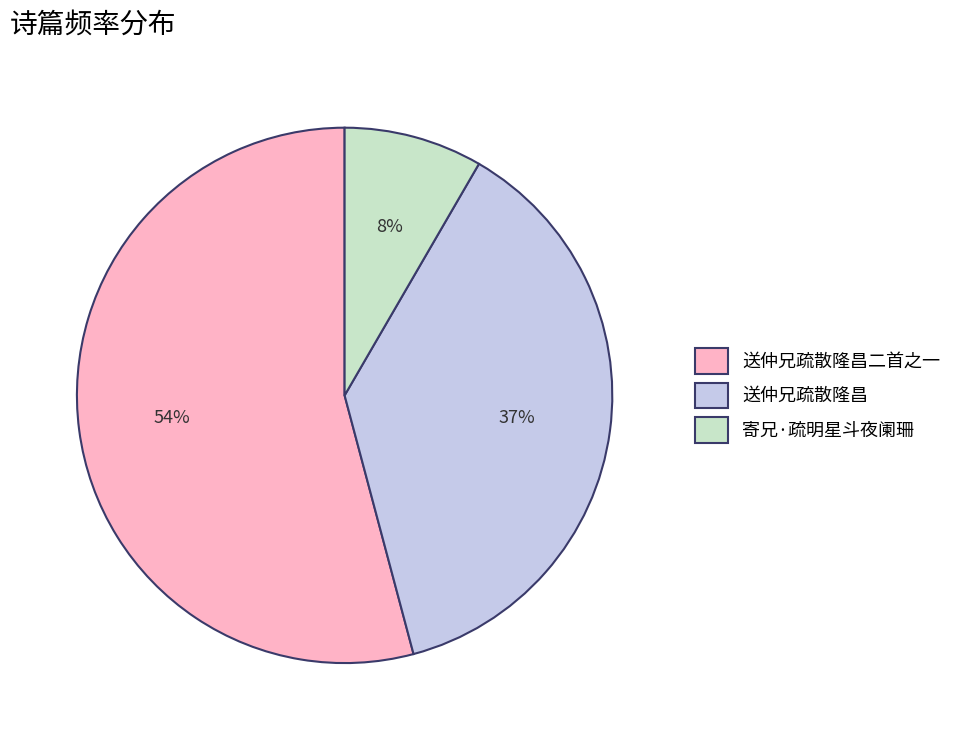

To the nearest percent, what is the difference between the largest and smallest slice percentages?

46%